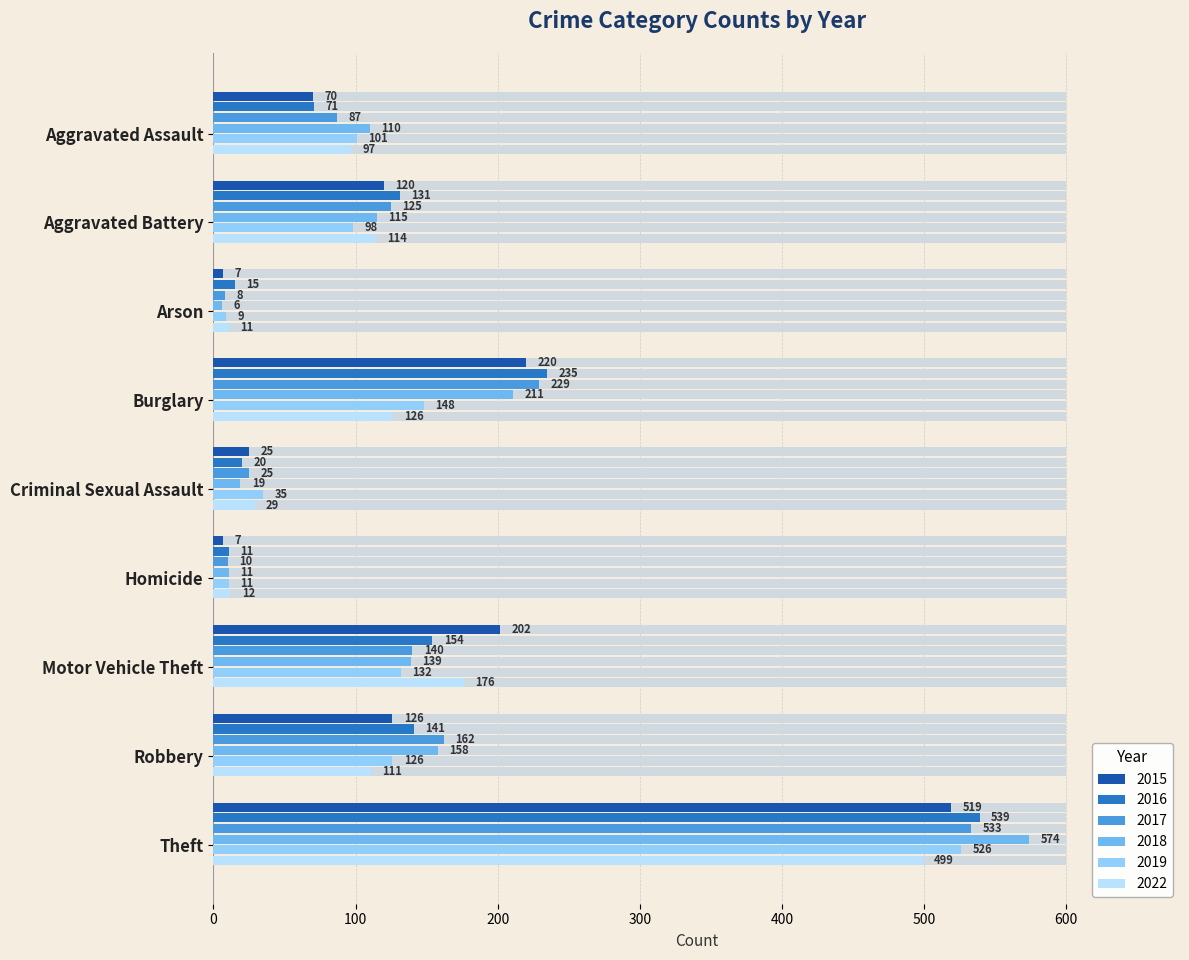

At which category does the chart reach its minimum across all series?

Arson